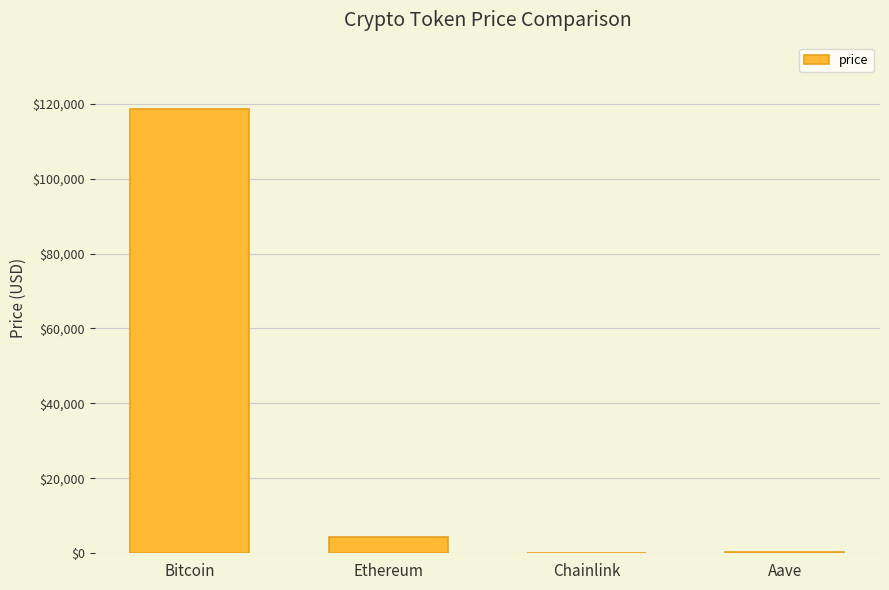

Between Ethereum and Aave, which is larger?

Ethereum